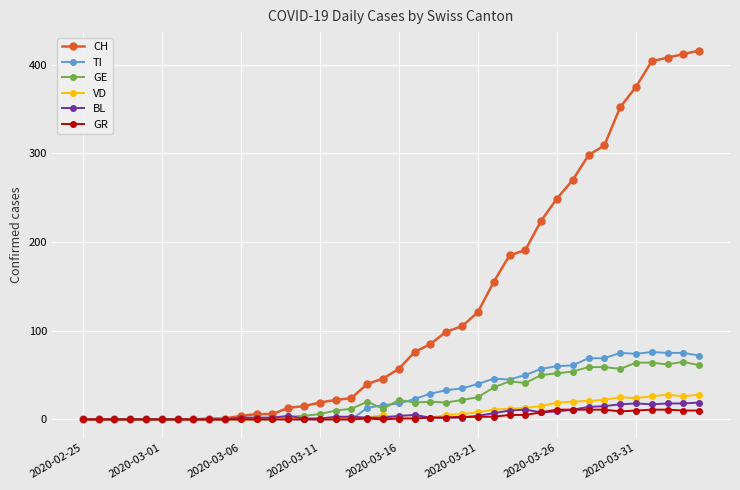

Which series has the widest spread of values?

CH